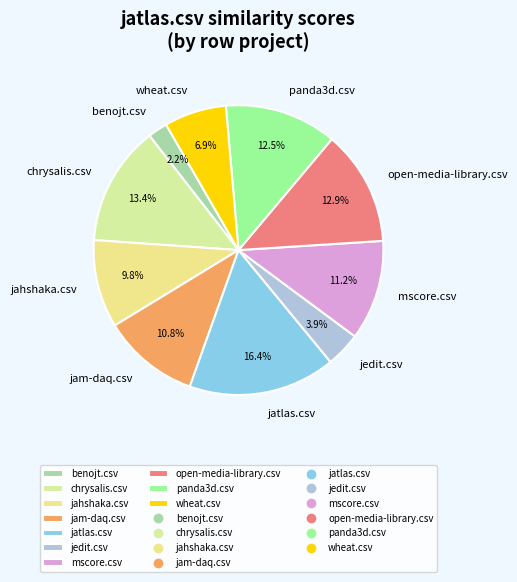

Is there a majority slice in this chart?

No